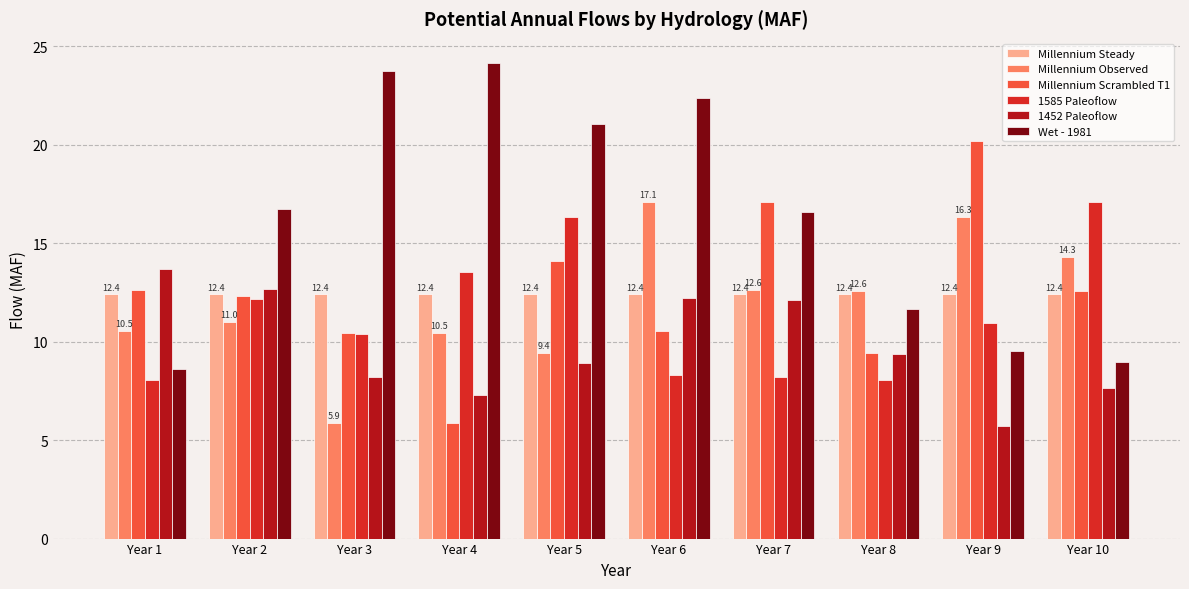

Between Year 5 and Year 8, which series saw the biggest shift?

Wet - 1981